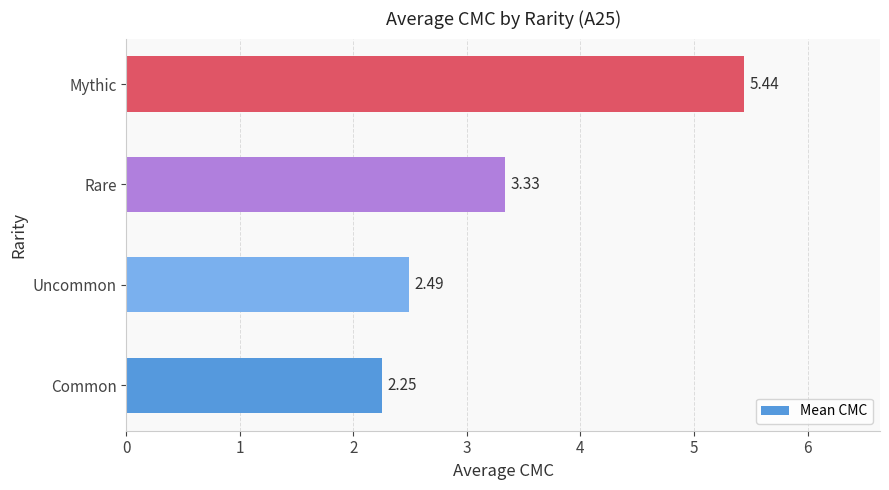

Are the bars horizontal?

Yes